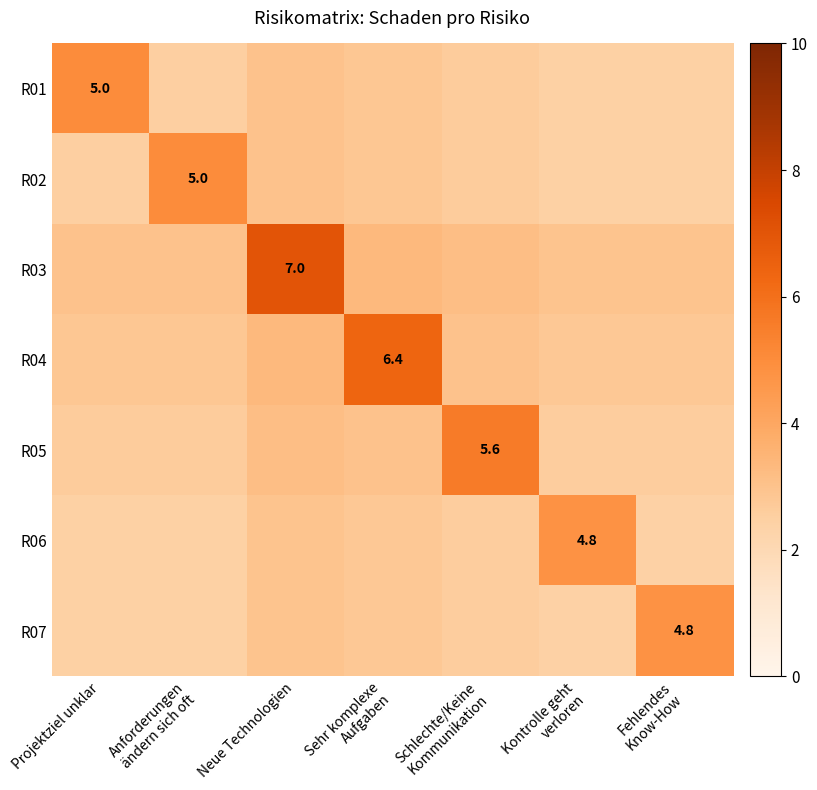

Which series changed the most between Projektziel unklar and Sehr komplexe Aufgaben?

R04